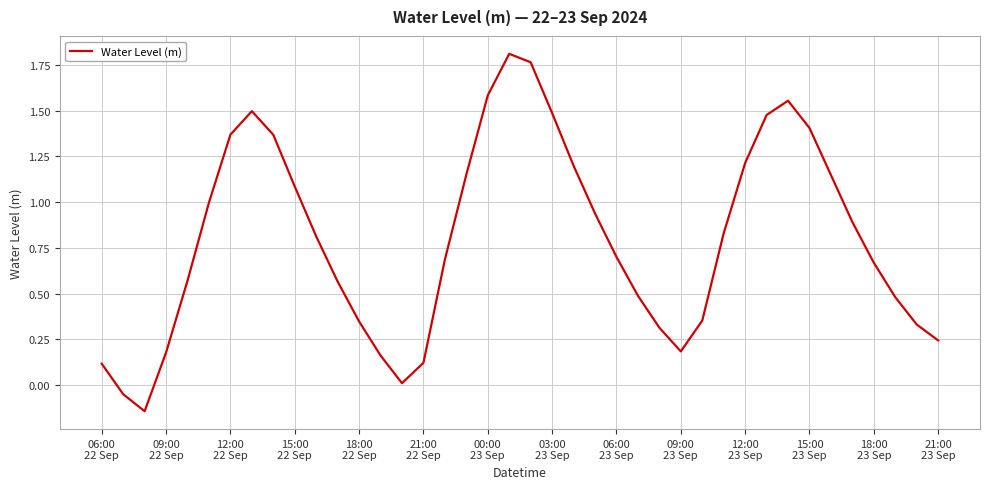

Does the chart display data point markers on the line(s)?

No